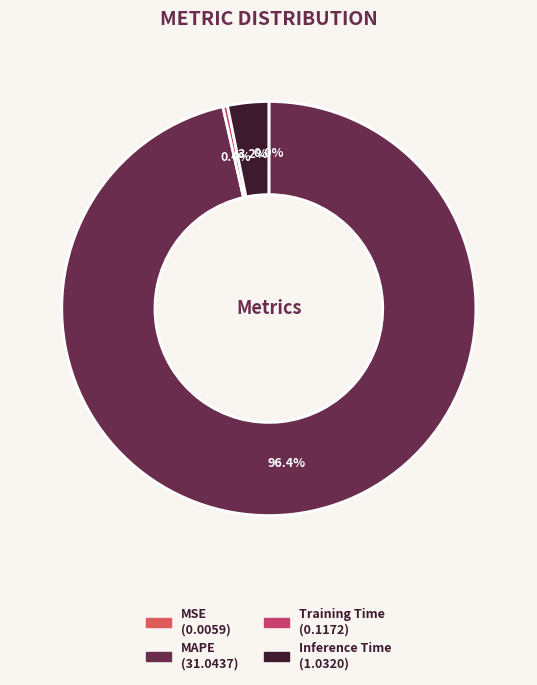

Which slice represents more than half of the pie?

MAPE